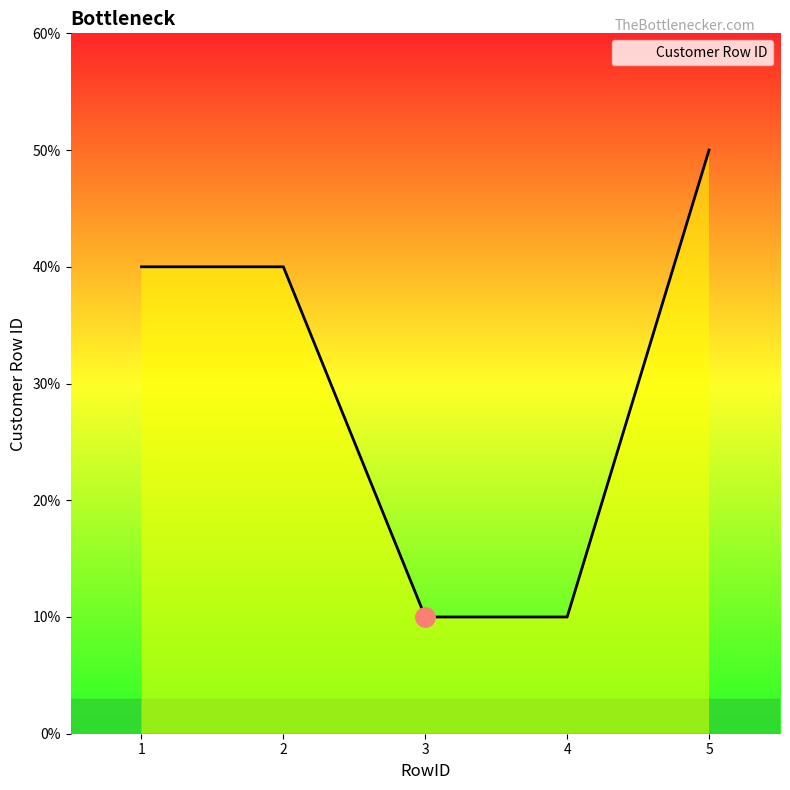

The value at 1 is 1. True or false?

False